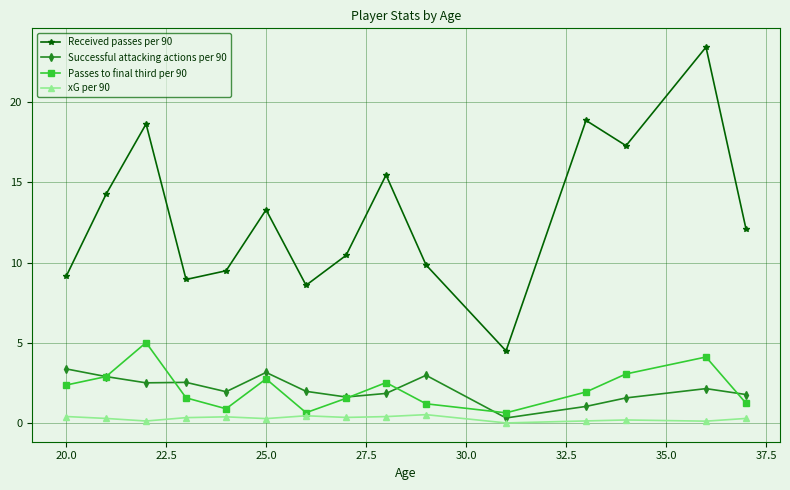

True or false: Received passes per 90 and xG per 90 cross at least once.

False